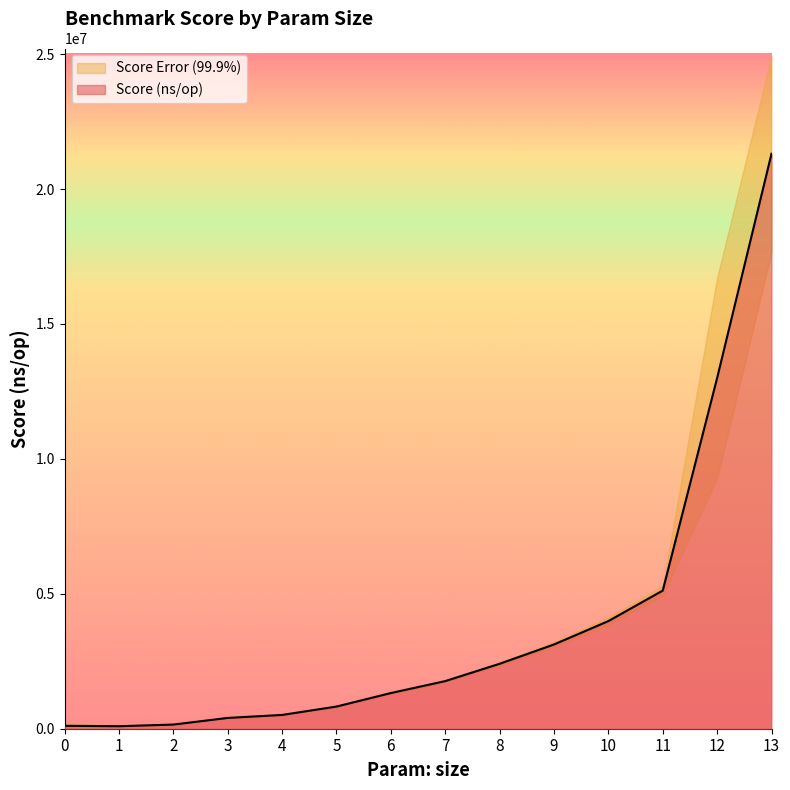

At which category does the data reach its first local valley?

1